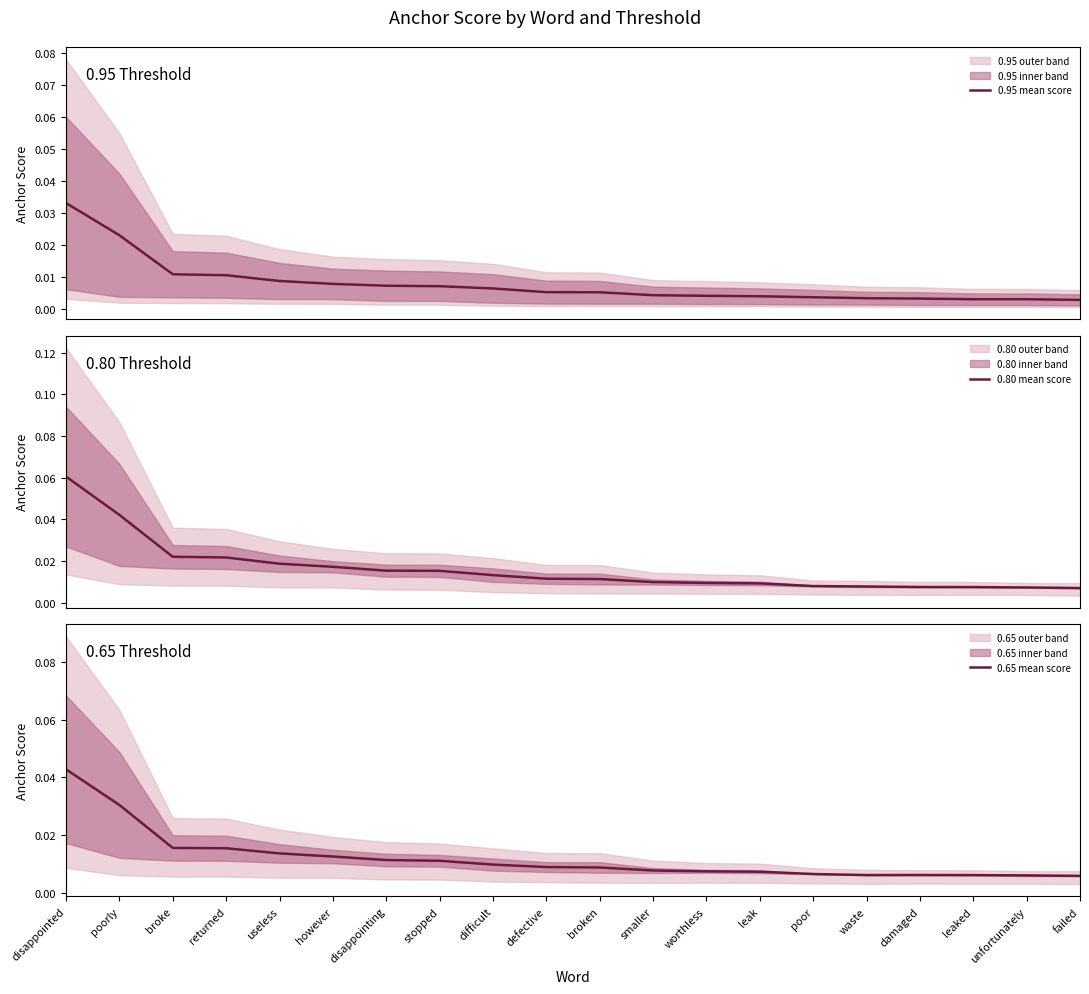

Rank the series by their average value, from lowest to highest.

0.95 mean score, 0.65 mean score, 0.80 mean score